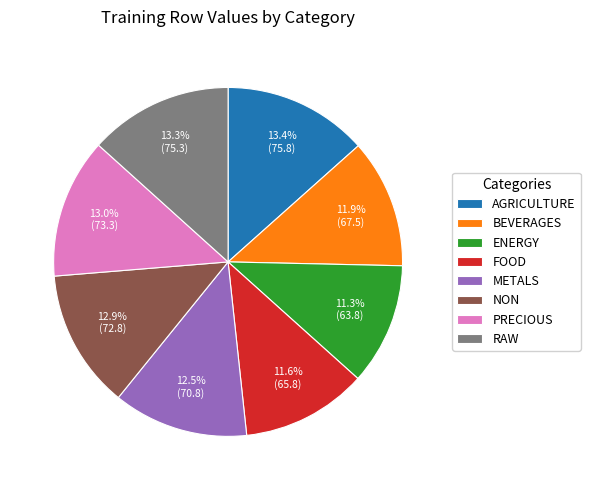

Is FOOD the majority of the pie?

No